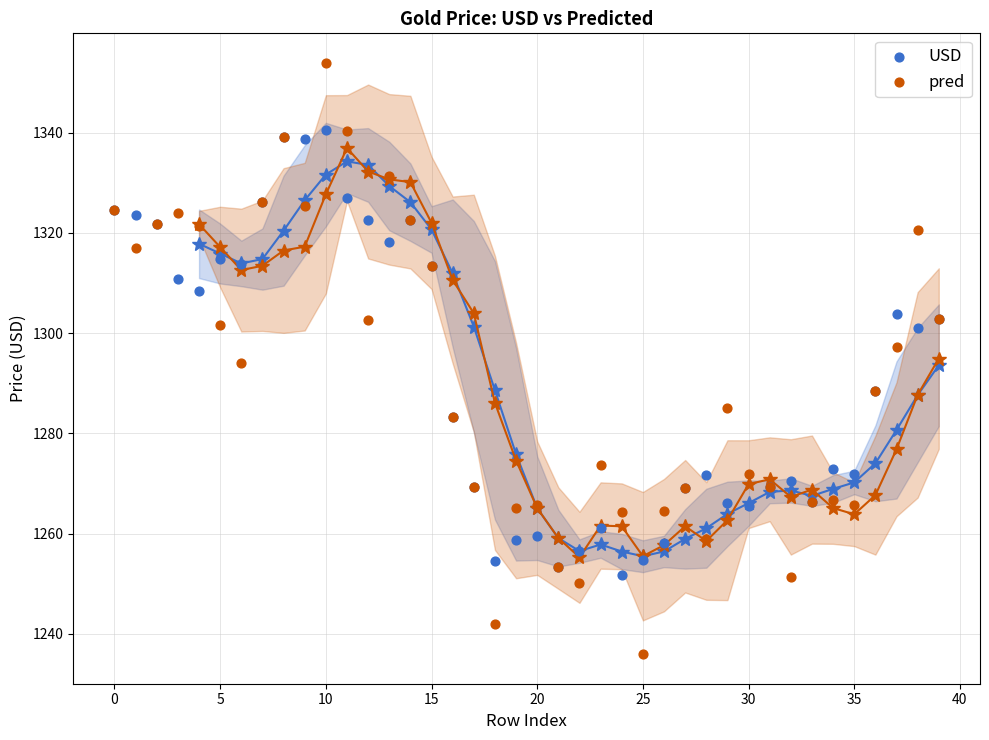

Which series has the widest spread of Y values?

pred